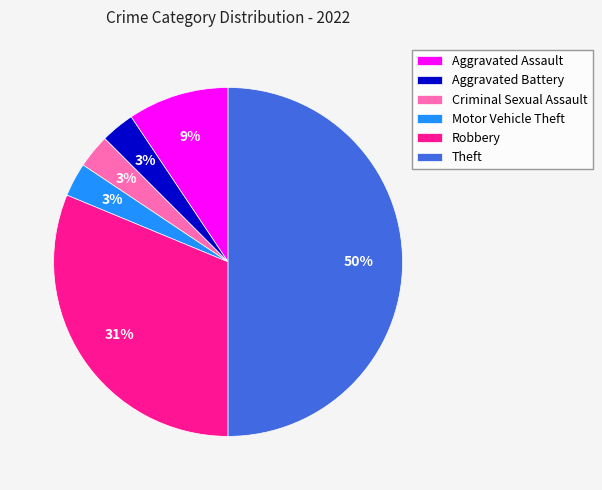

To the nearest percent, what percentage of the pie is Motor Vehicle Theft?

3%